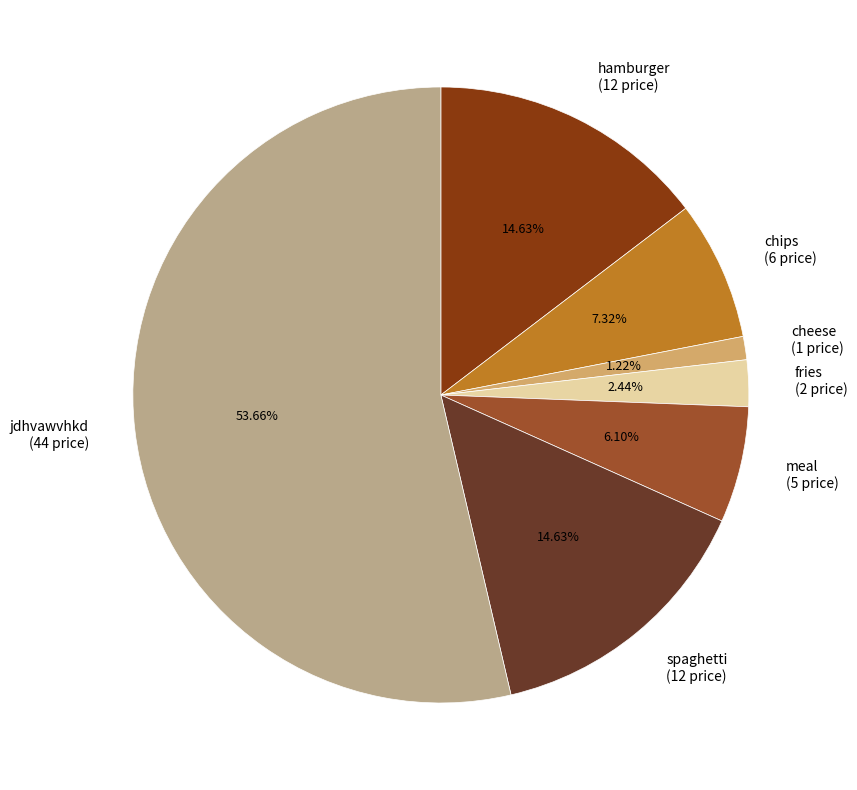

Is there any slice that represents more than half of the pie?

Yes